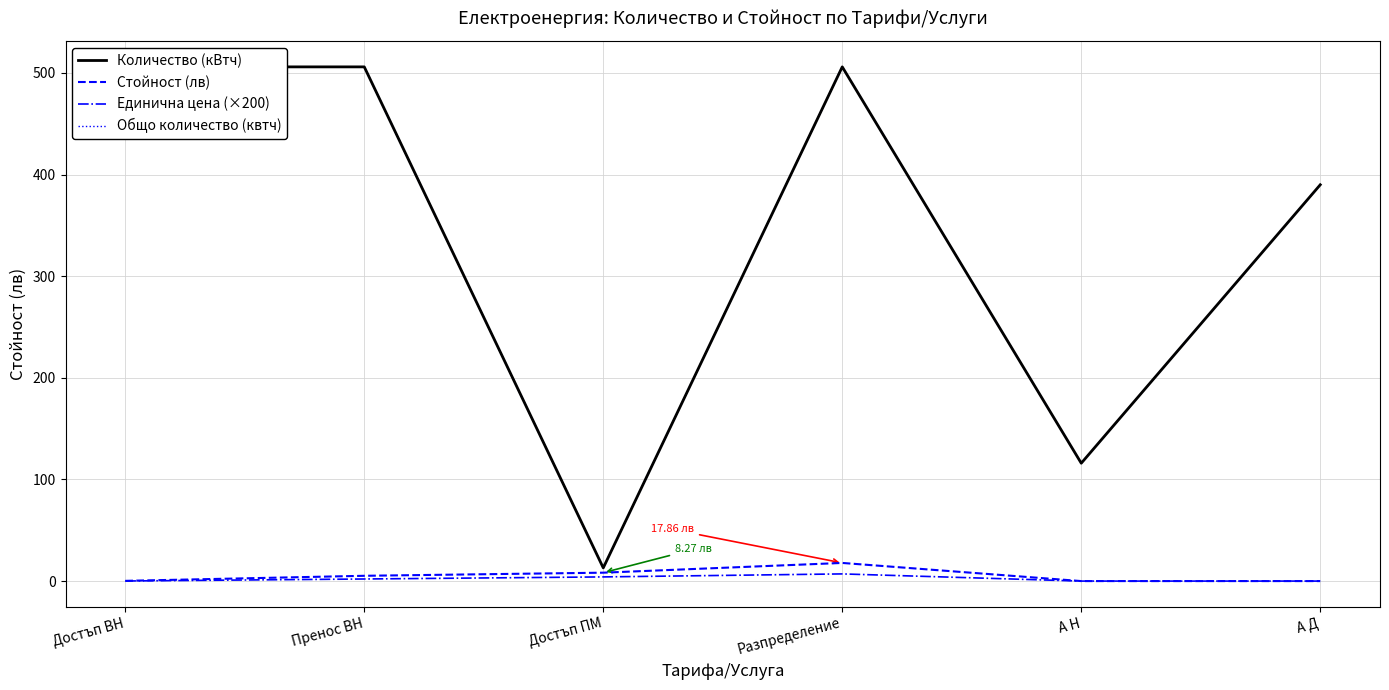

Reading right to left, what are all the values shown in this chart?

Количество (кВтч): А Д=390.0	А Н=116.0	Разпределение=506.0	Достъп ПМ=13.0	Пренос ВН=506.0	Достъп ВН=506.0
Стойност (лв): А Д=0.0	А Н=0.0	Разпределение=17.9	Достъп ПМ=8.3	Пренос ВН=5.2	Достъп ВН=0.2
Единична цена (×200): А Д=0.0	А Н=0.0	Разпределение=7.1	Достъп ПМ=4.1	Пренос ВН=2.1	Достъп ВН=0.1
Общо количество (квтч): А Д=390.0	А Н=116.0	Разпределение=506.0	Достъп ПМ=13.0	Пренос ВН=506.0	Достъп ВН=506.0